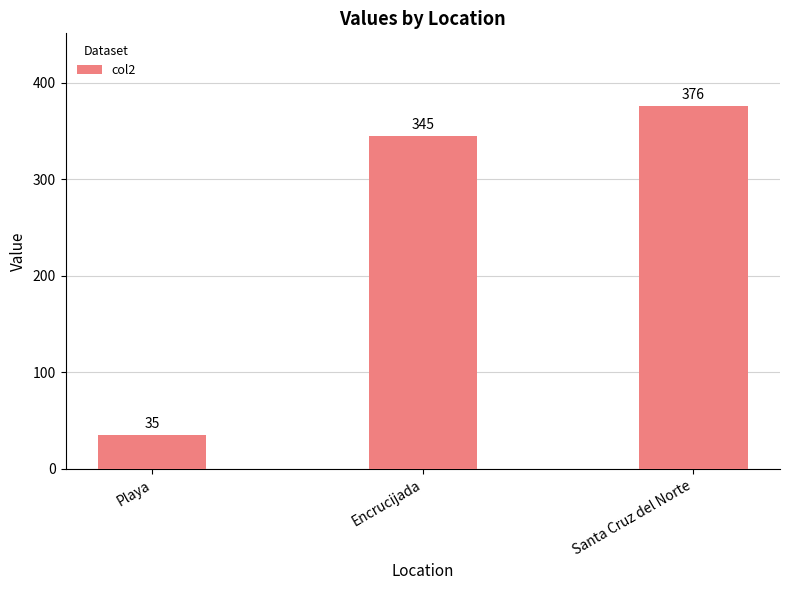

What position from the right is Playa?

3